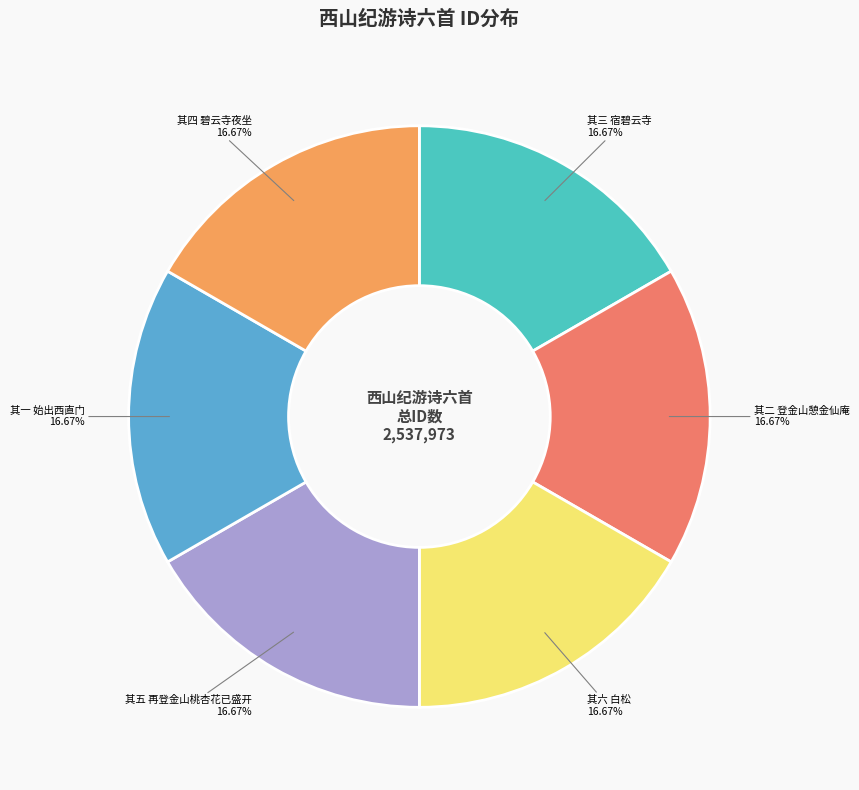

Is there a majority slice in this chart?

No